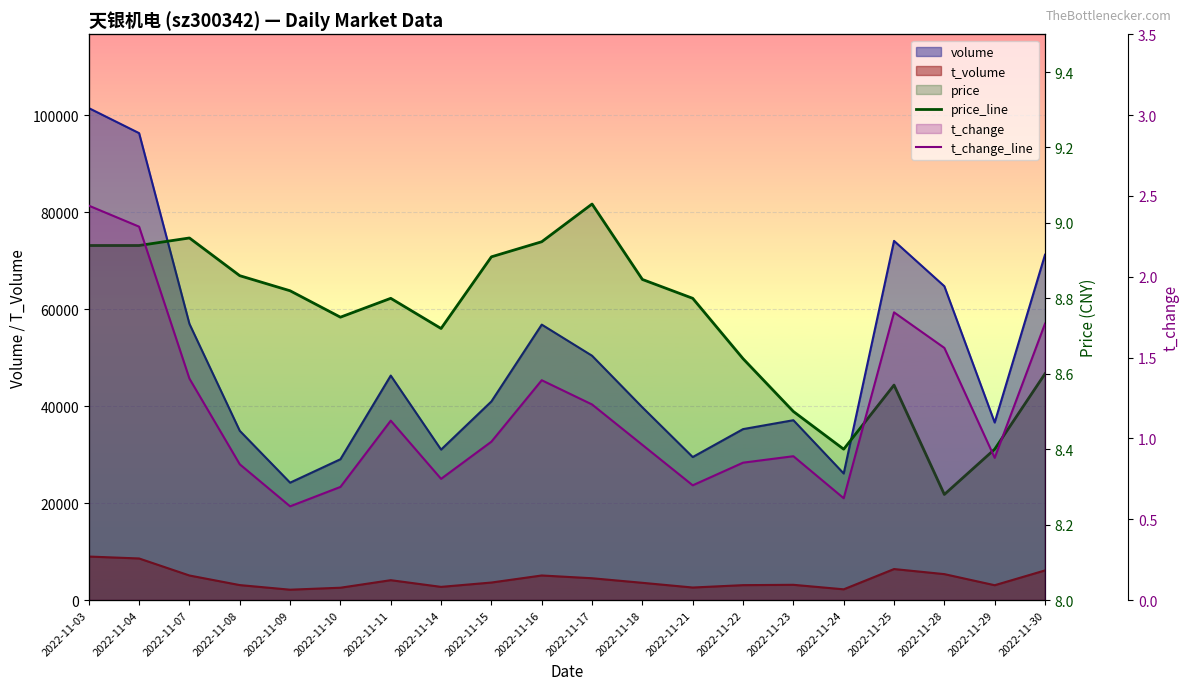

Reading right to left, list all the values displayed in this chart.

price_line: 8.6	8.4	8.3	8.6	8.4	8.5	8.6	8.8	8.8	9.1	8.9	8.9	8.7	8.8	8.8	8.8	8.9	9.0	8.9	8.9
t_change_line: 1.7	0.9	1.6	1.8	0.6	0.9	0.8	0.7	1.0	1.2	1.4	1.0	0.8	1.1	0.7	0.6	0.8	1.4	2.3	2.4